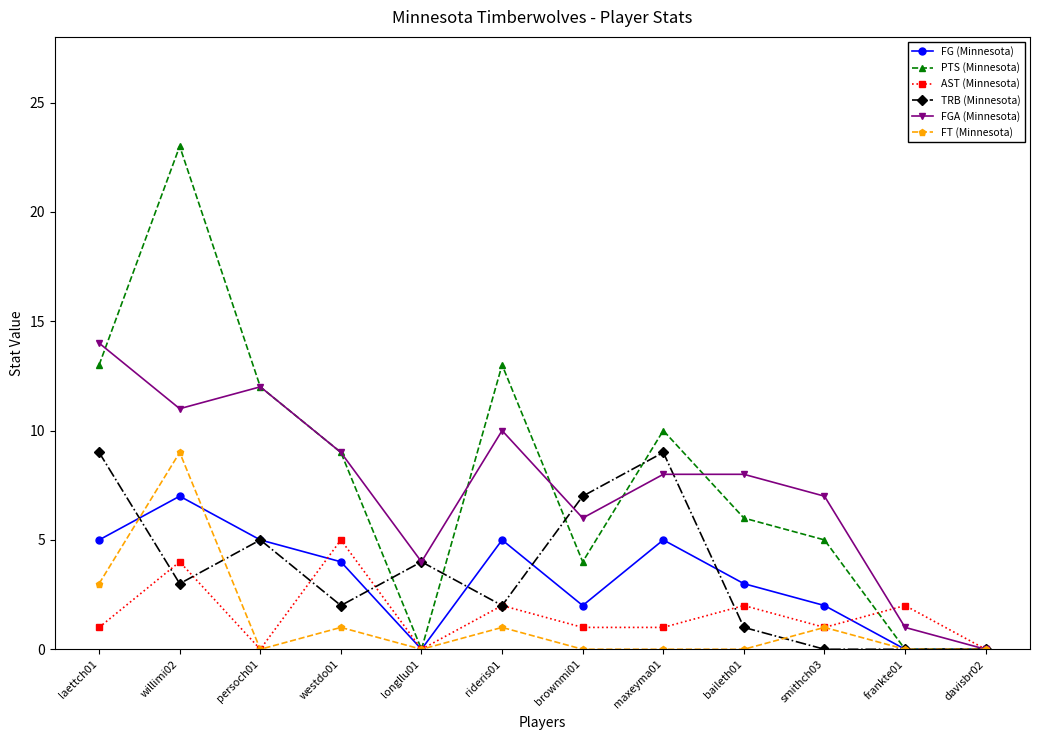

The value of TRB (Minnesota) at rideris01 is 1. True or false?

False